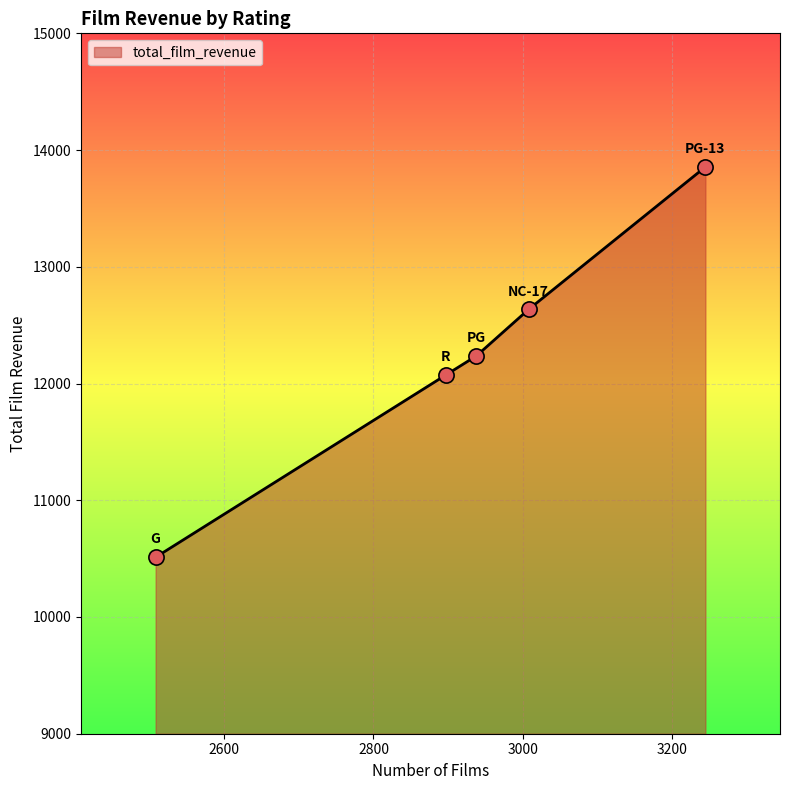

What is the sum of all values?

61312.0